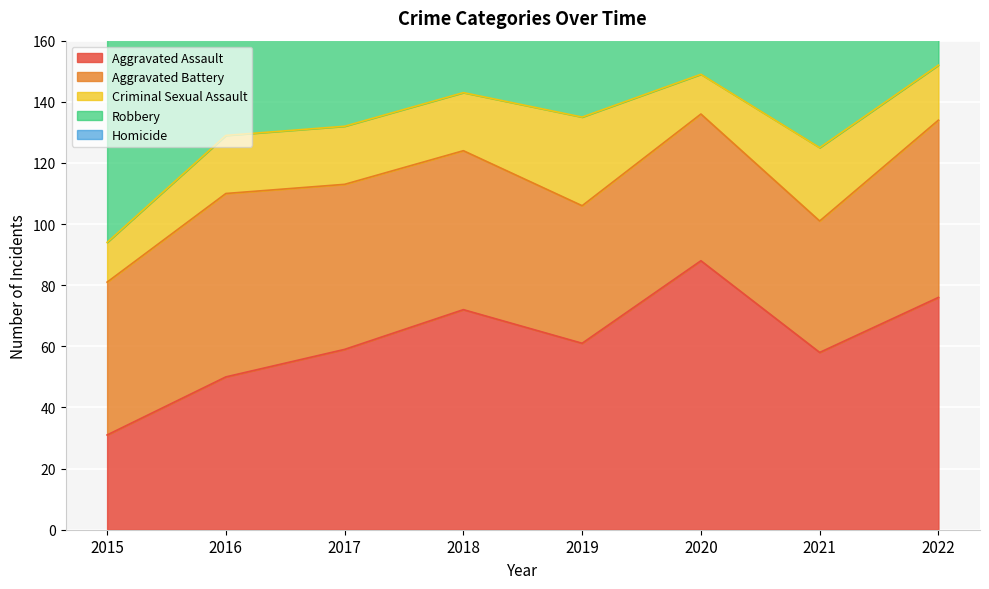

How many lines are shown in the chart?

5